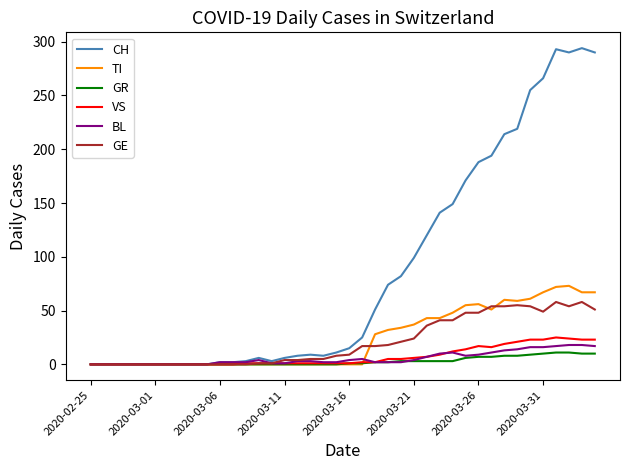

What is the greatest value displayed?

294